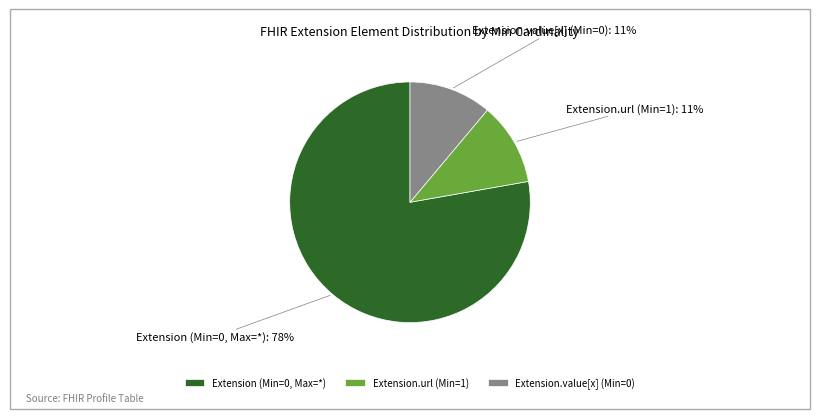

Is it true that Extension (Min=0, Max=*) is 90% of the pie?

False